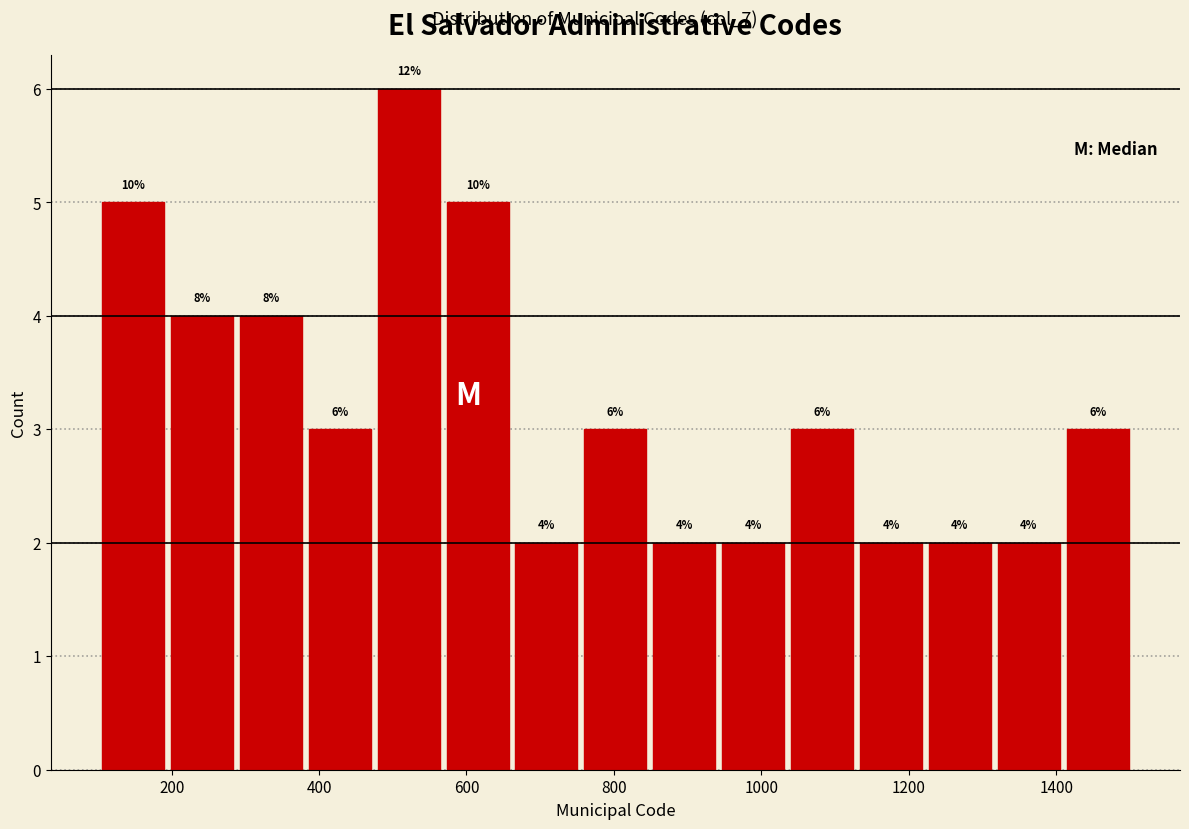

Over which range of the x-axis is the bar tallest?

480 to 560